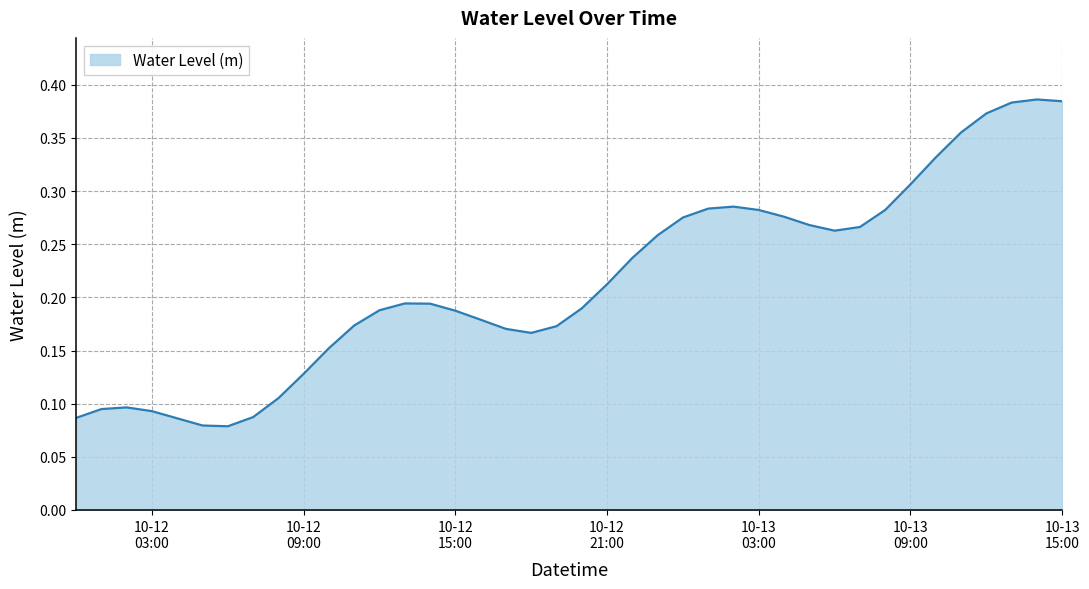

How many points are lower than both their immediate neighbors (excluding endpoints)?

3